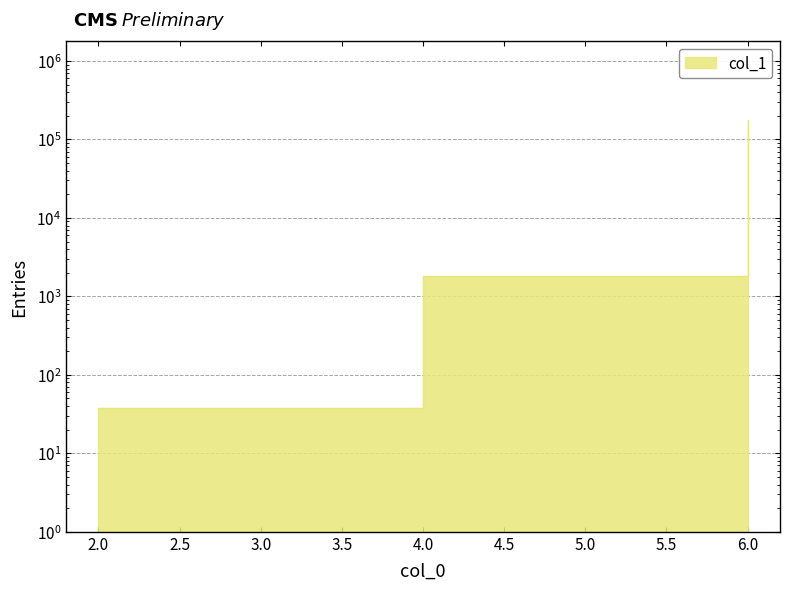

Does the chart have visible grid lines?

Yes